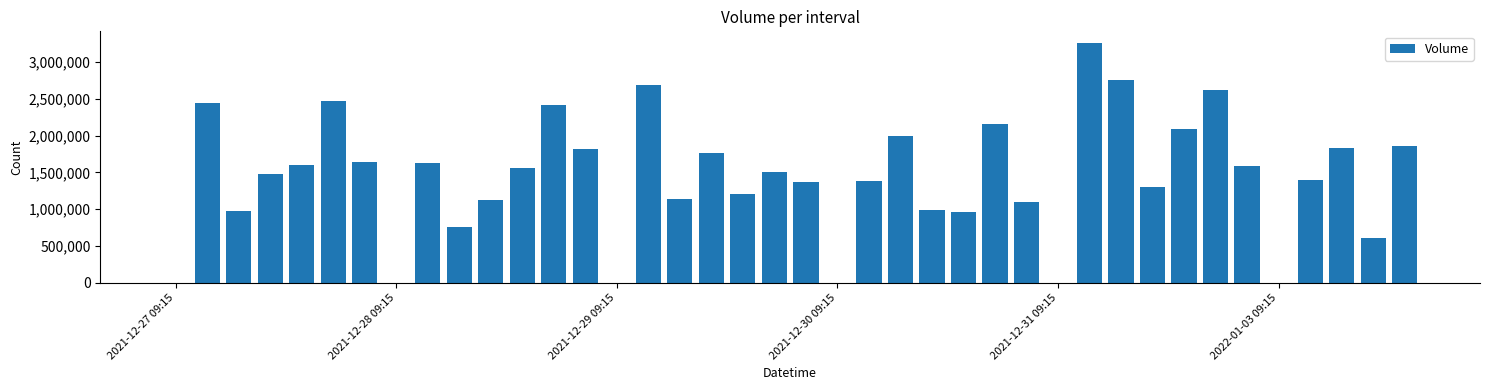

What is the sum of all values?

57461417